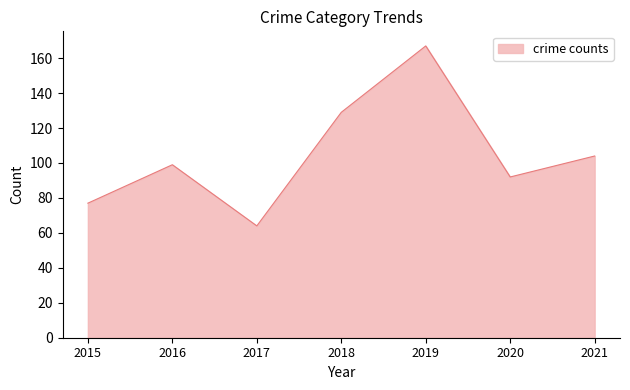

What is the ratio of the value at 2016 to the value at 2021?

1.0